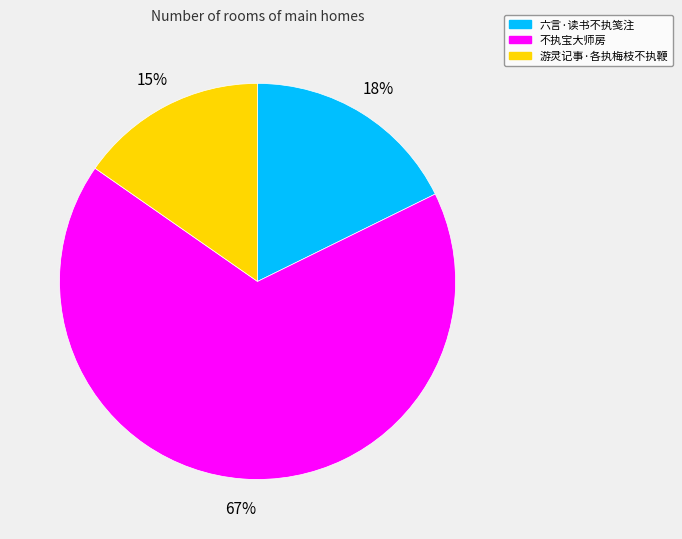

Is the sum of 游灵记事·各执梅枝不执鞭 and 六言·读书不执笺注 greater than half?

No